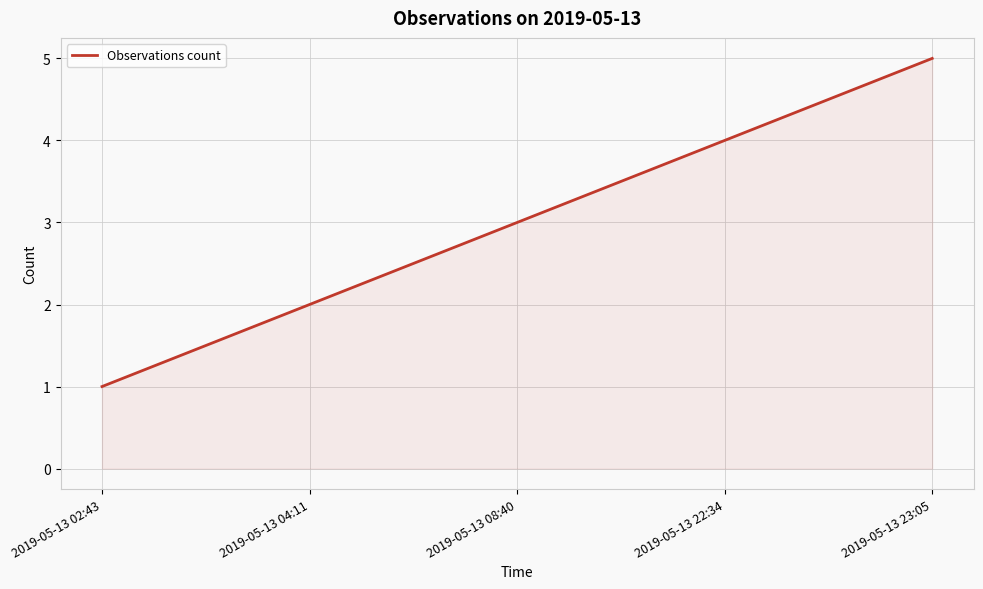

Rank the categories by value from lowest to highest.

2019-05-13 02:43, 2019-05-13 04:11, 2019-05-13 08:40, 2019-05-13 22:34, 2019-05-13 23:05